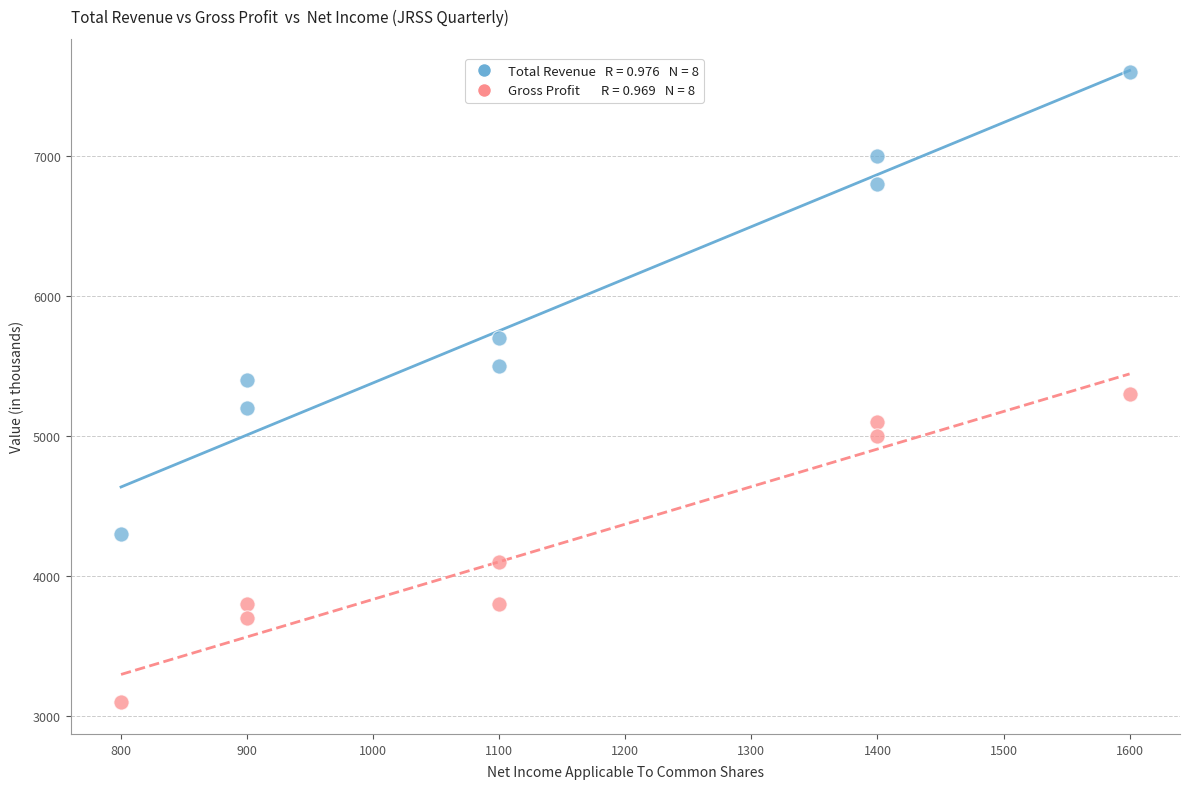

Across all data points, what is the range of Y values (max minus min)?

4500